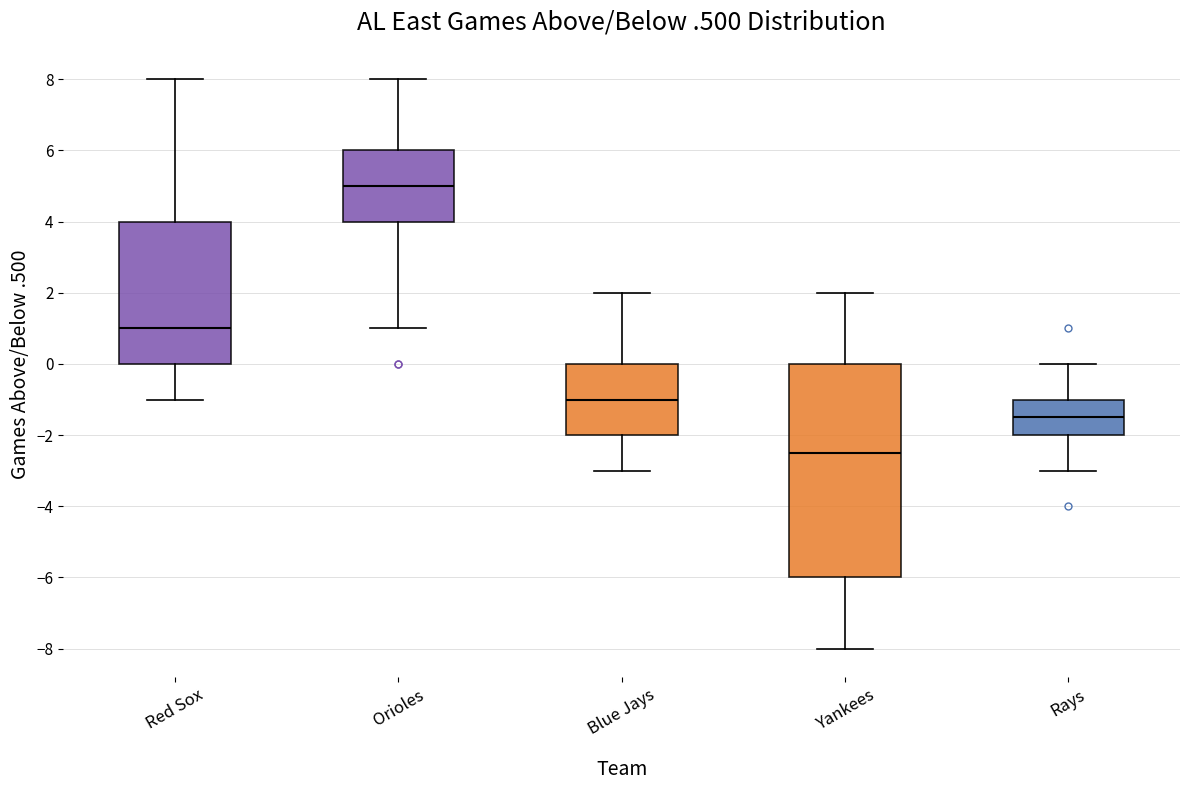

Where does the lower whisker of the box for Rays end on the y-axis? The values are not printed on the chart, so give them approximately, as read against the axis.

-3.0